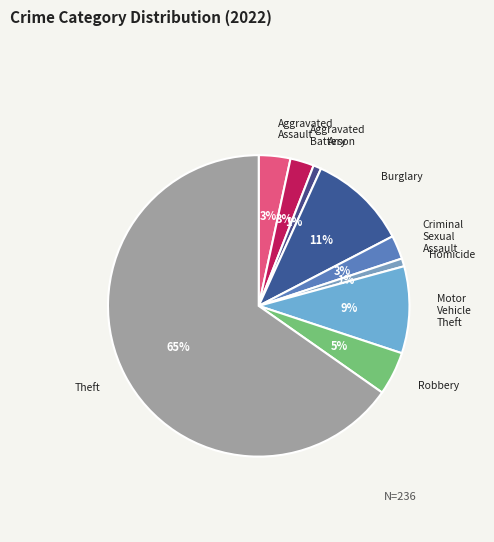

To the nearest percent, what is the average slice percentage?

11%